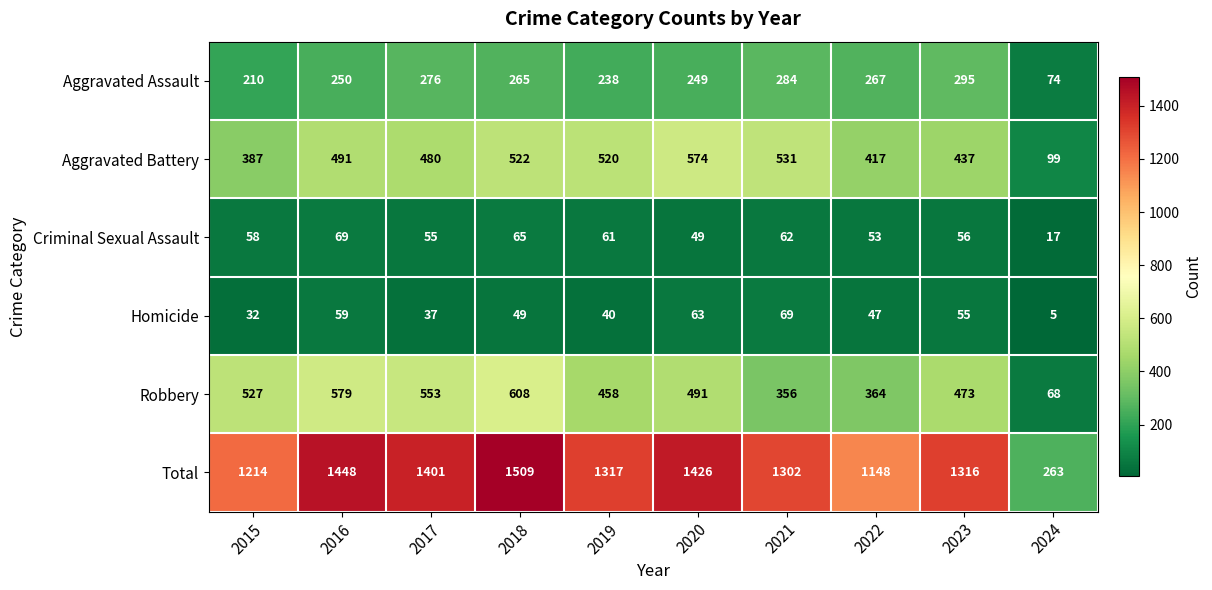

Where does the Homicide series first go above 49?

2016